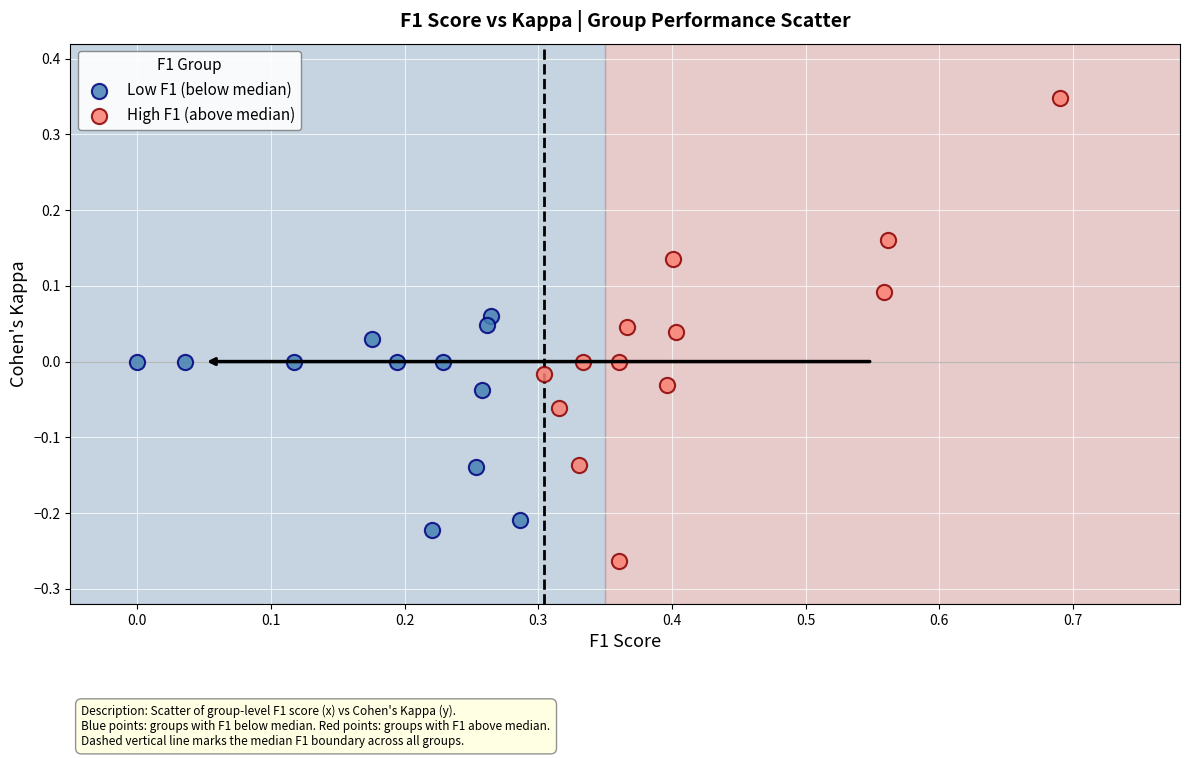

Which series reaches the maximum Y coordinate?

High F1 (above median)